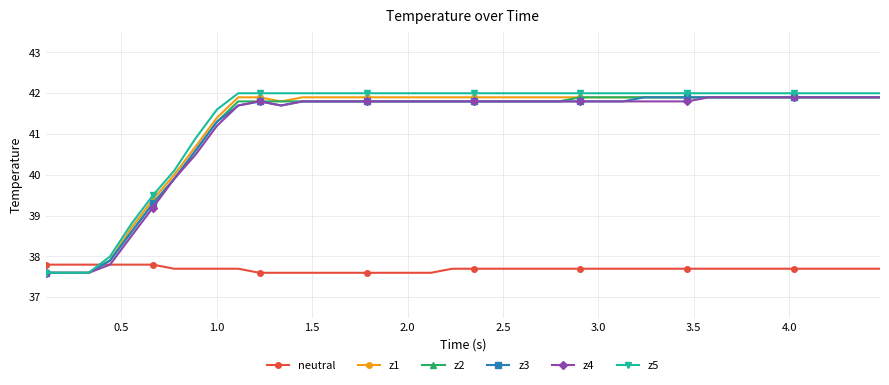

What is the value of the z5 point at the 30th from the left?

42.0